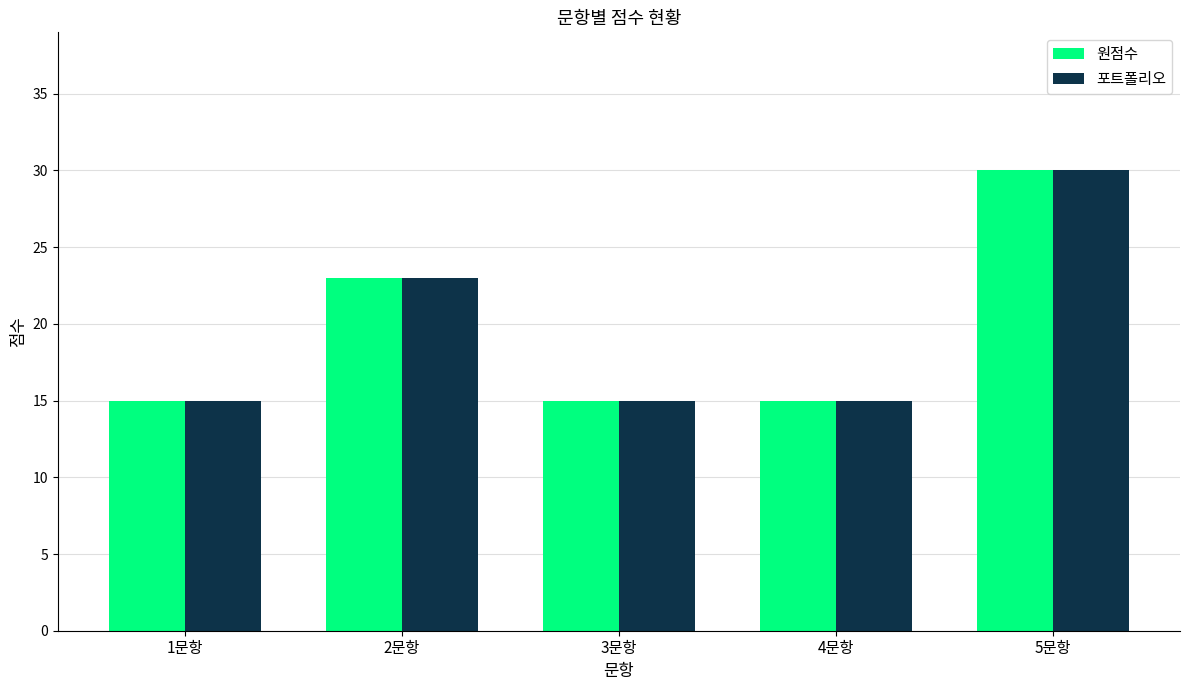

True or false: 원점수 has a value of 27 at 3문항.

False